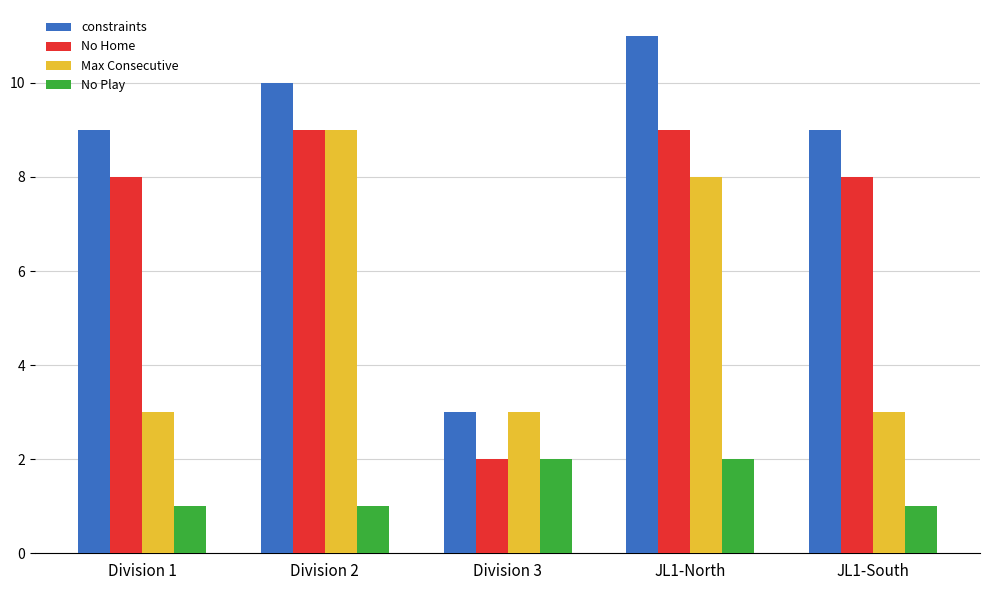

The Max Consecutive series shows 5 at Division 3. True or false?

False